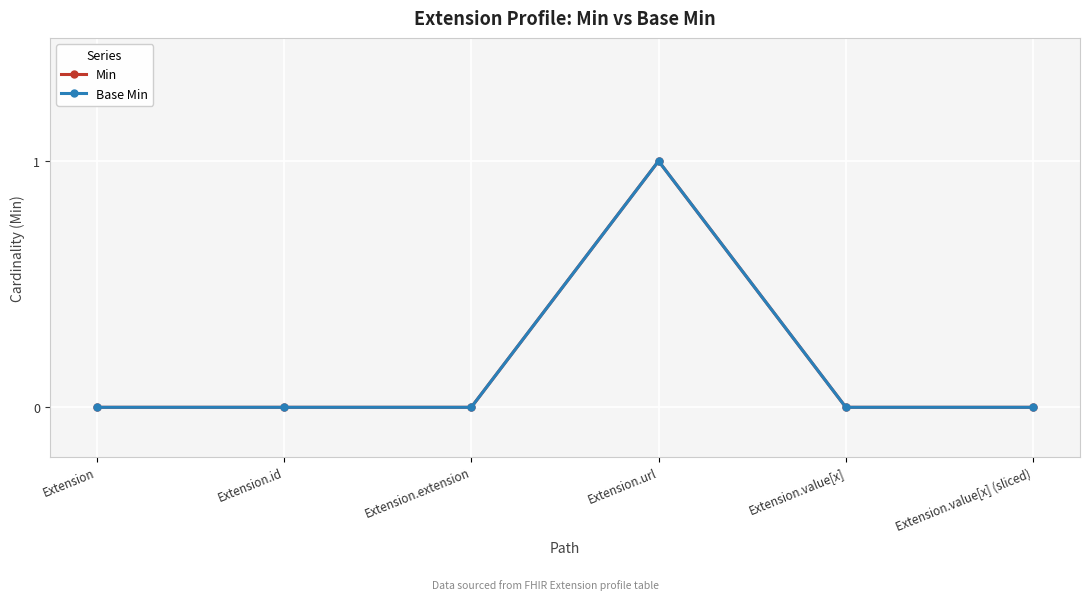

Is it true that Base Min equals -1 at Extension.value[x] (sliced)?

False